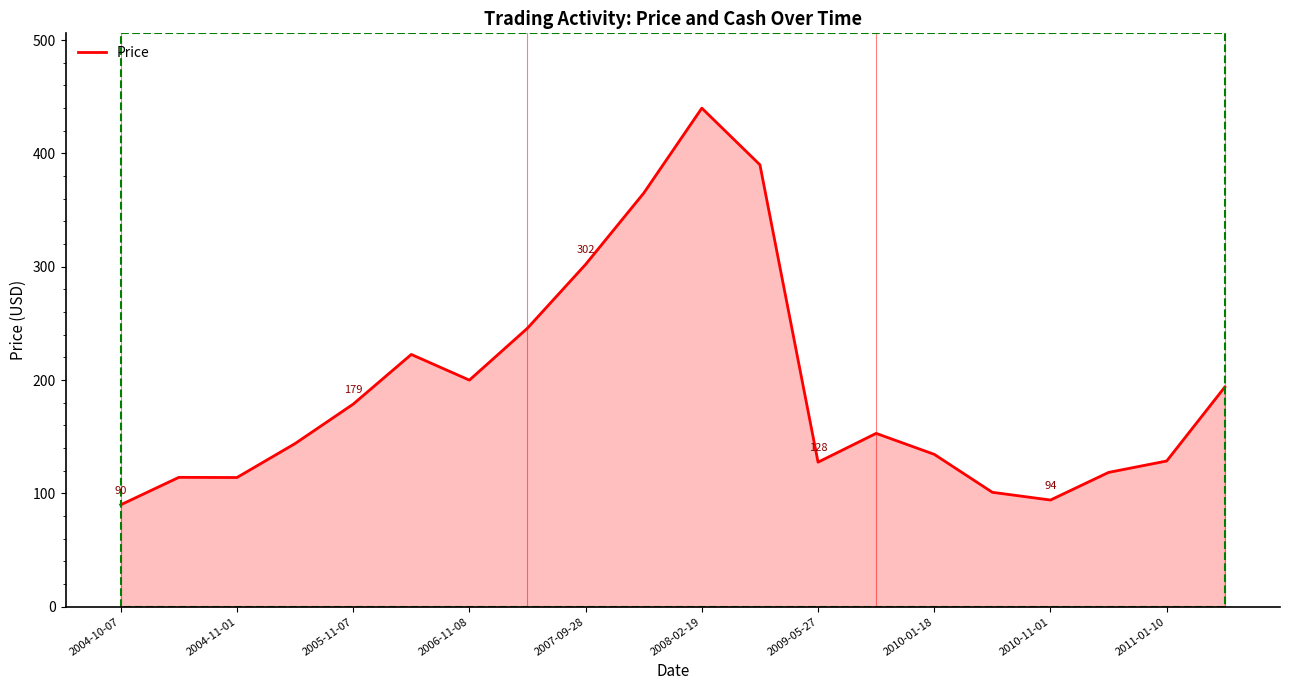

Which has a higher value, 13 or 2004-10-07?

13